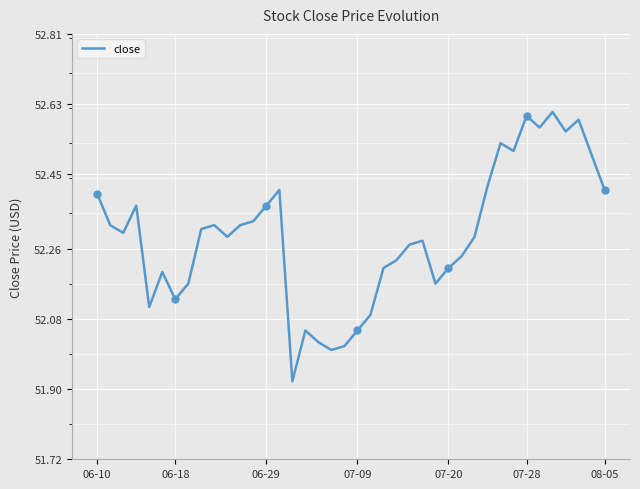

How many lines are shown in the chart?

1